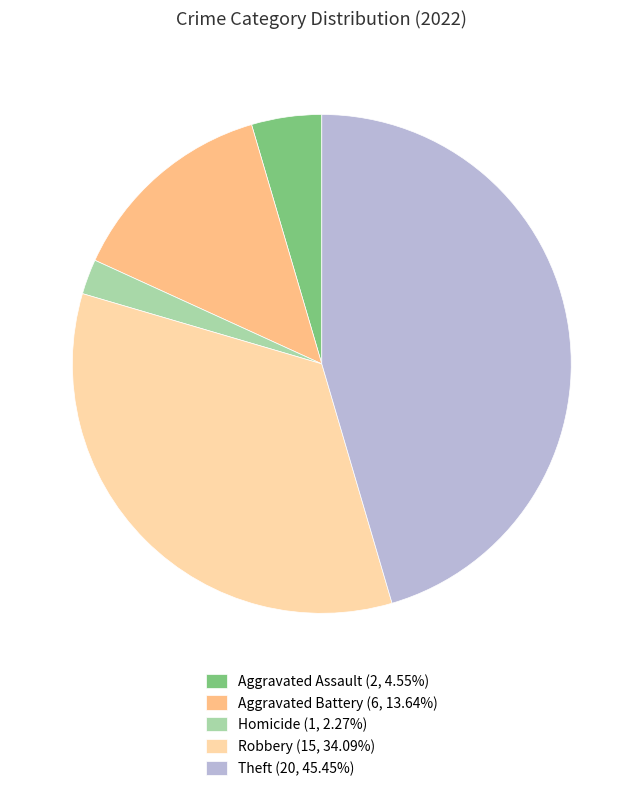

Is the sum of Robbery (15, 34.09%) and Homicide (1, 2.27%) greater than half?

No